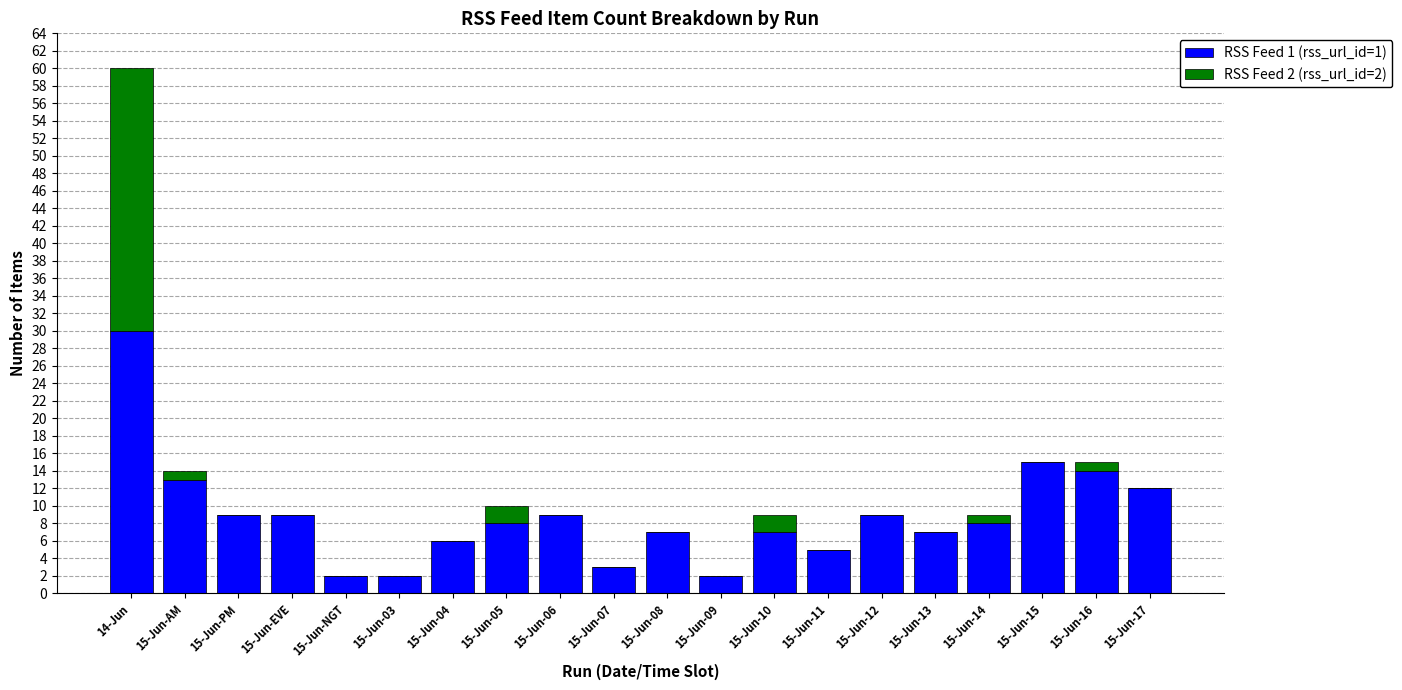

At which category is the sum across all series the highest?

14-Jun